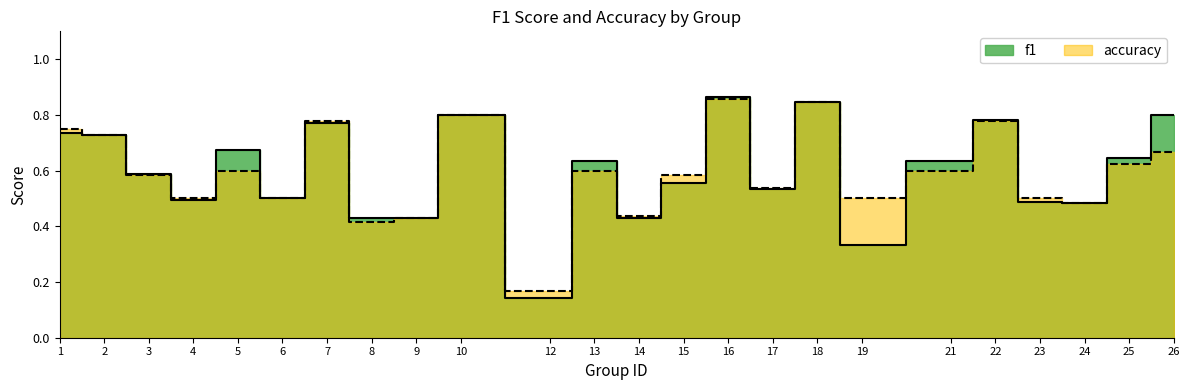

At which category is the sum across all series the highest?

16